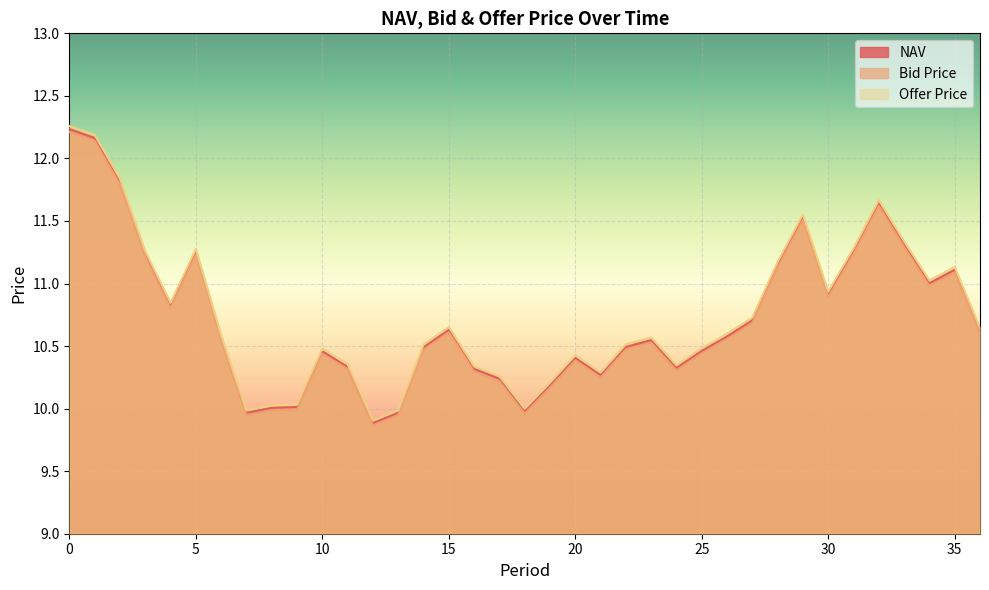

How many interior local valleys does the Offer Price series have?

8